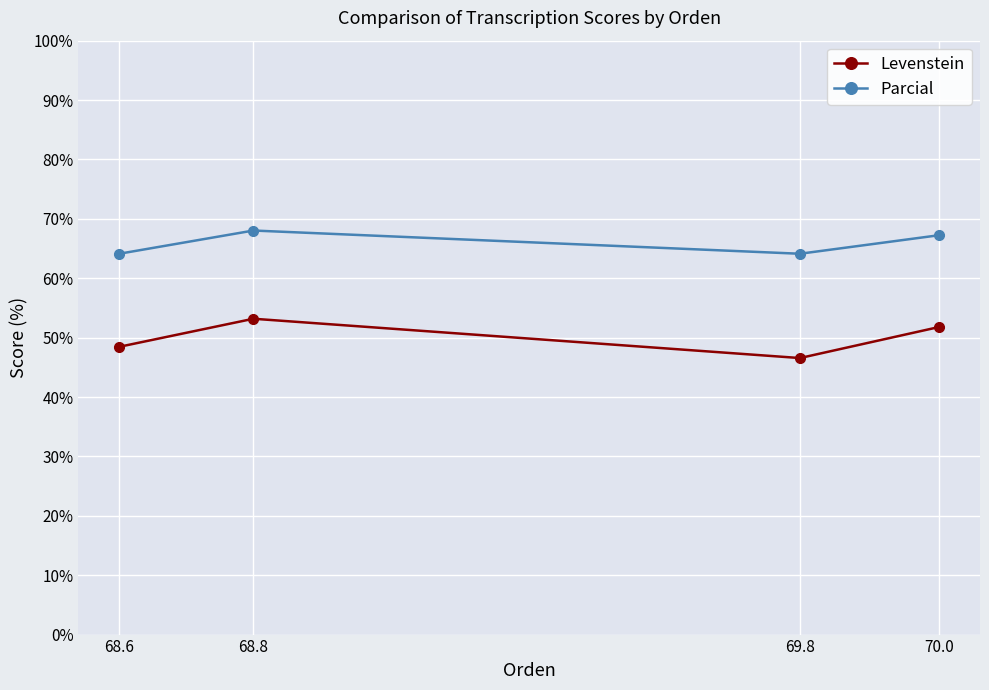

Which series changed the most between 68.8 and 69.8?

Levenstein